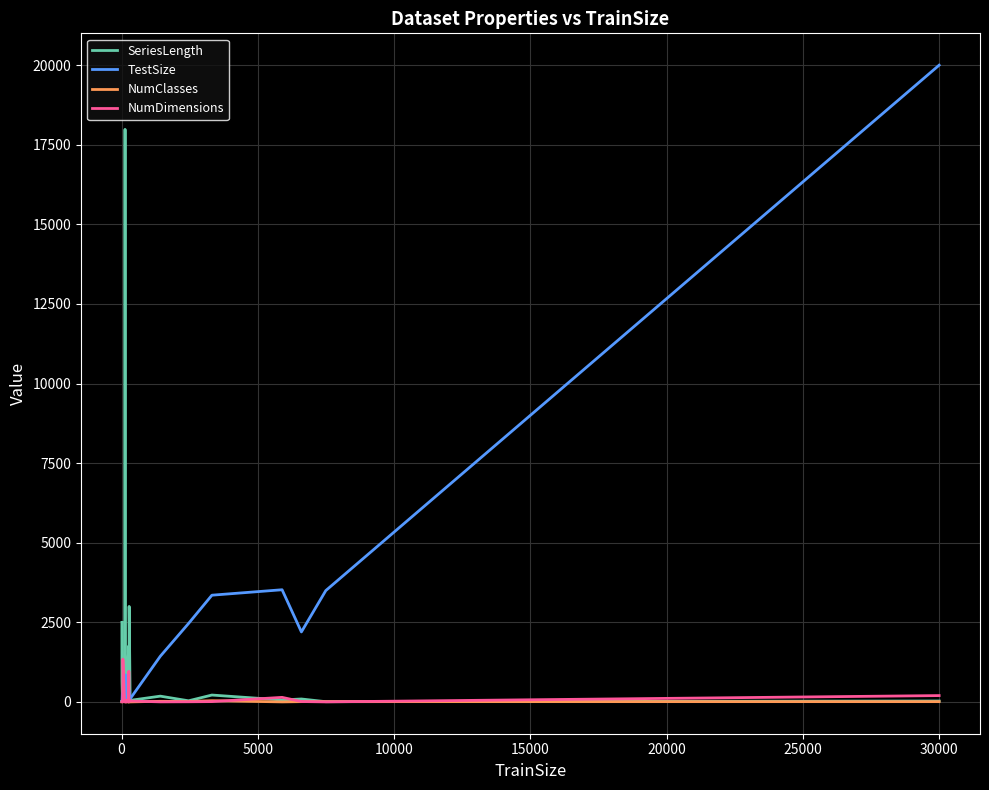

Which category has the highest value across all series?

30000